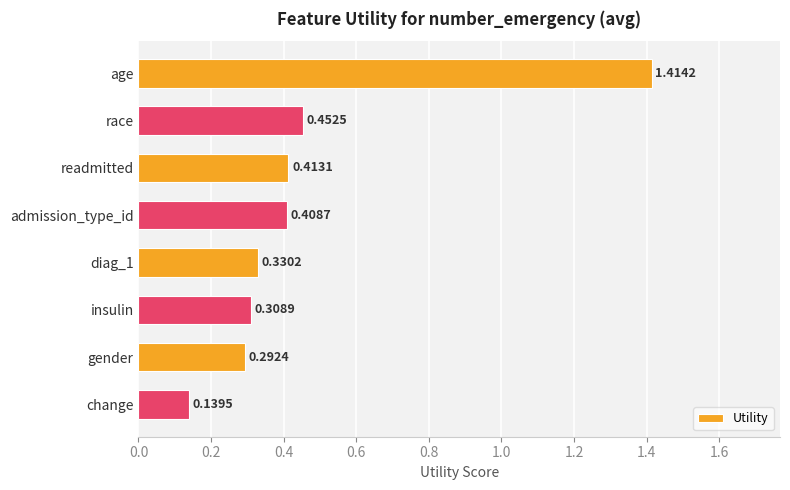

At which label is the value closest to 0?

change